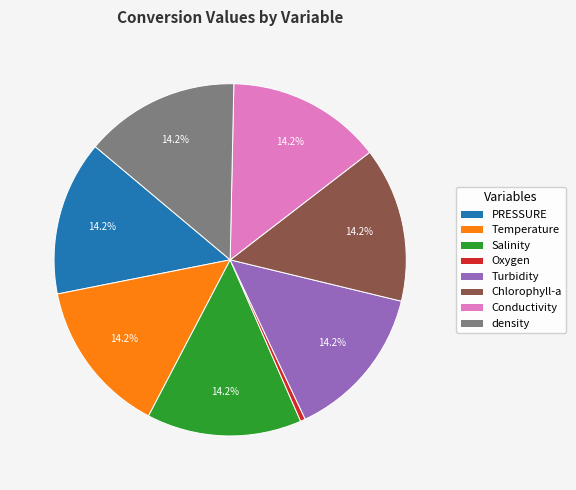

Which category has the smallest portion of the pie?

Oxygen